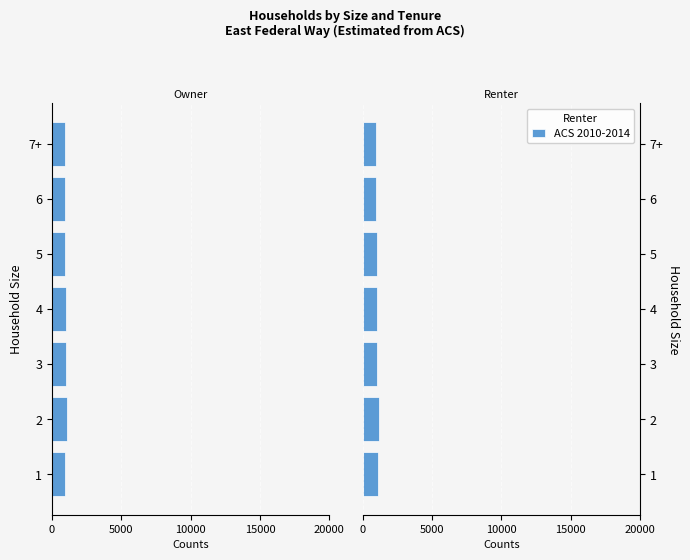

Which has a higher value, 3 or 4?

3